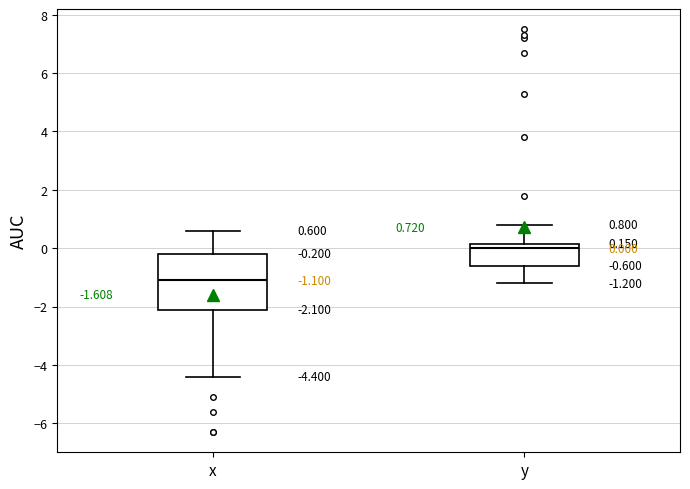

Which box's median line is the lowest?

x